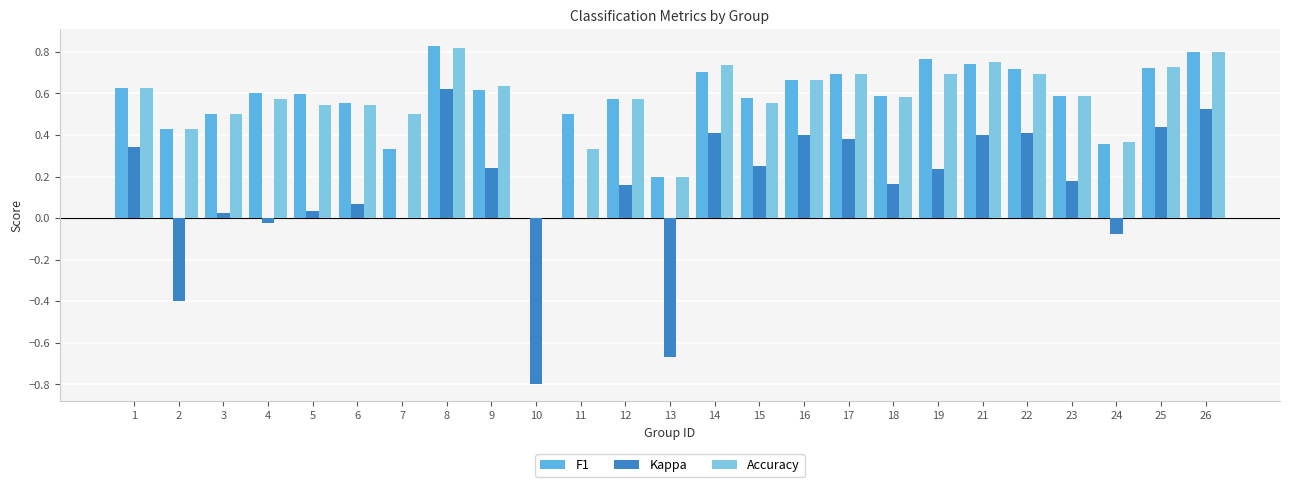

Which series changed the most between 10 and 12?

Kappa